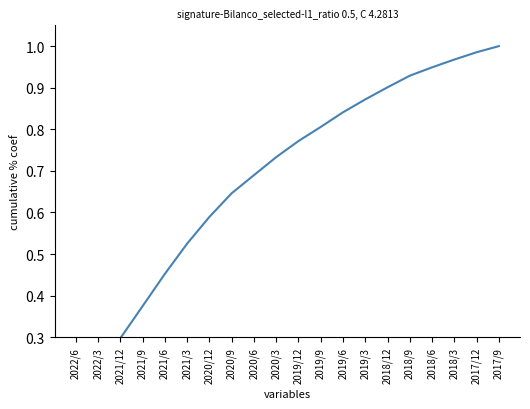

At which category does the chart reach its peak across all series?

2017/9